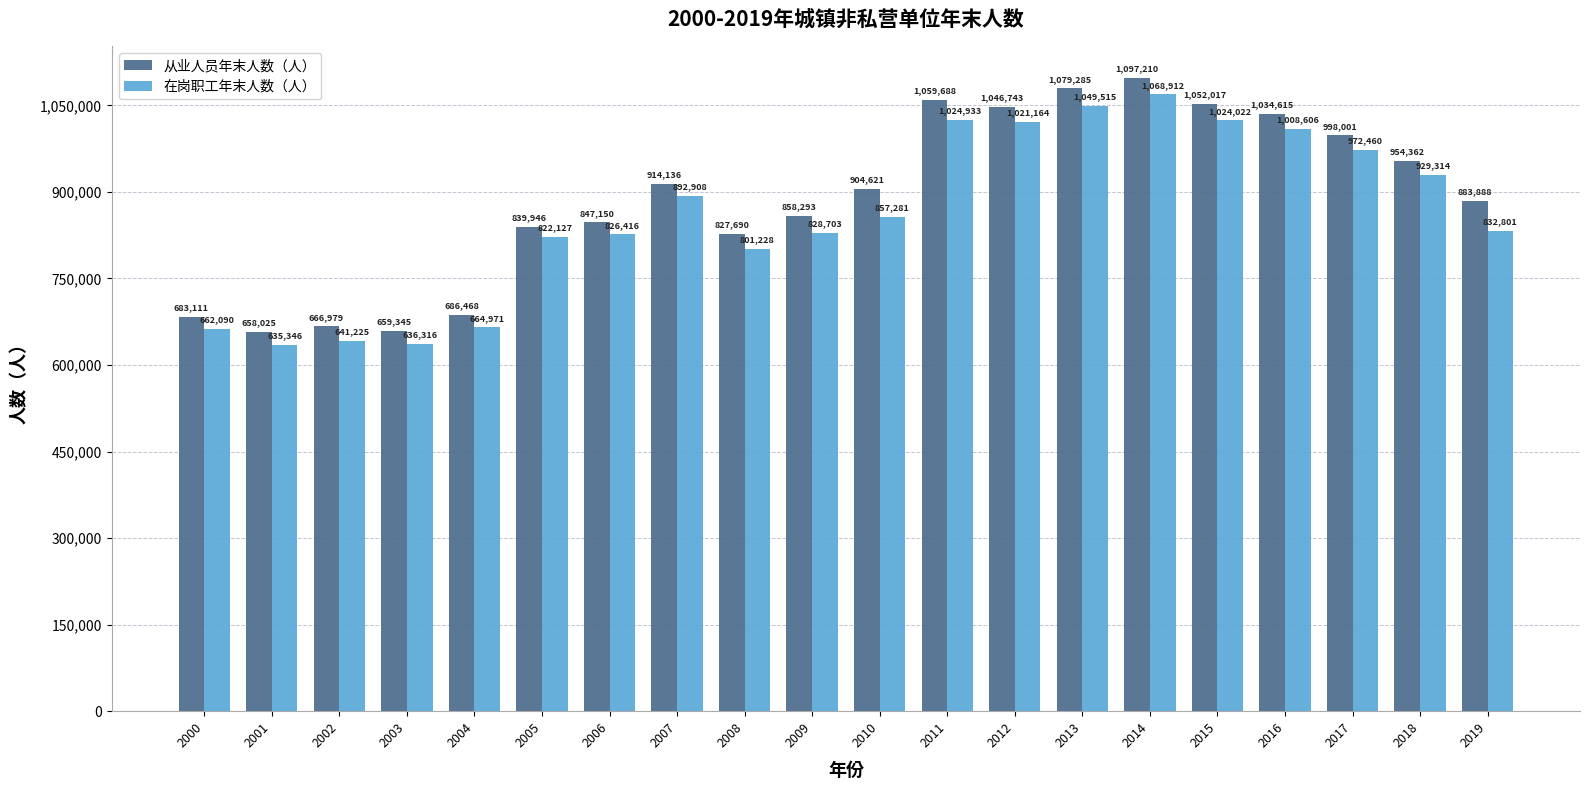

What are all the series names shown in the legend?

从业人员年末人数（人）, 在岗职工年末人数（人）